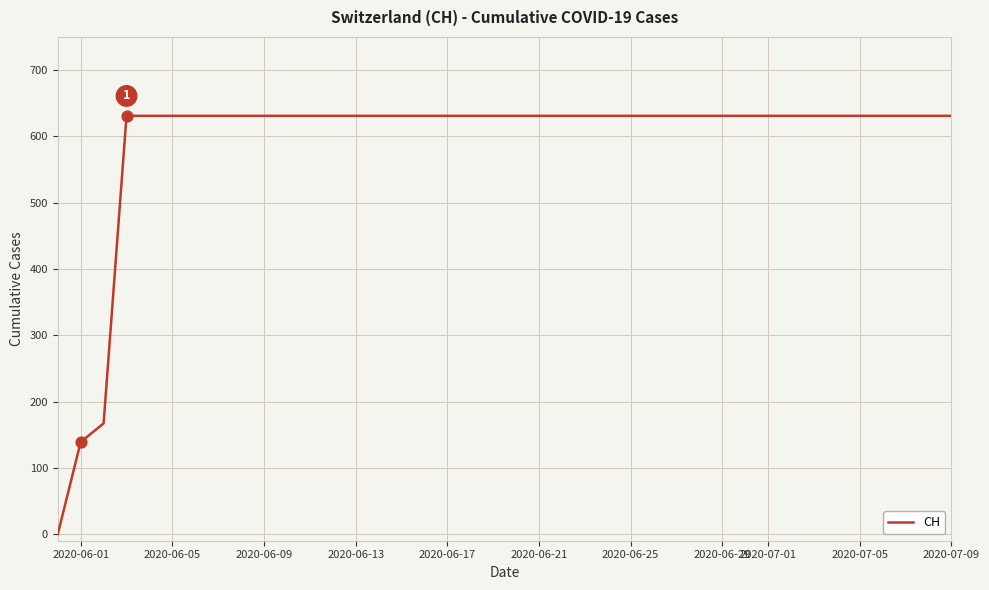

What is the difference between the maximum and minimum values?

631